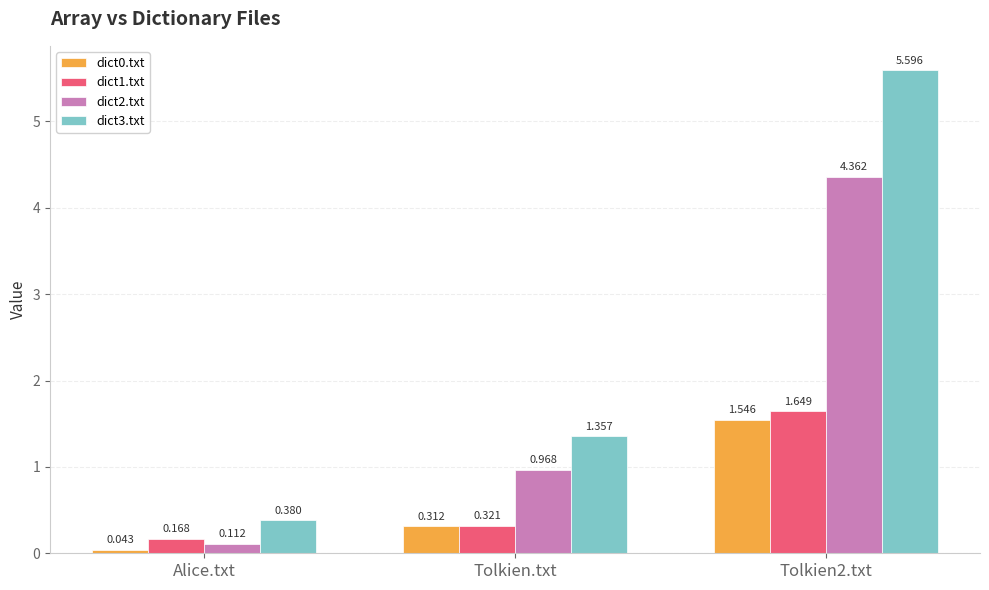

Does the chart contain stacked bars?

No